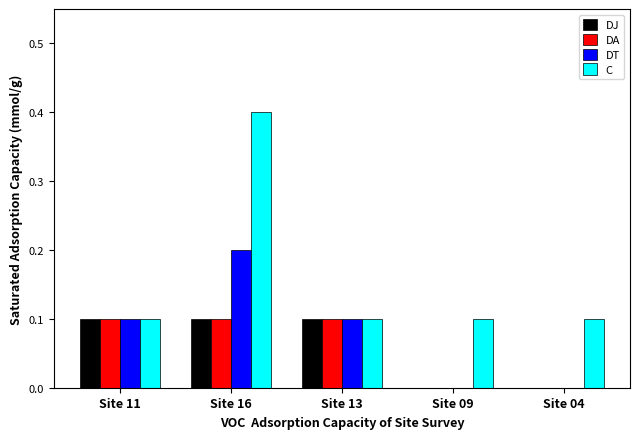

The DT series shows 0.1 at Site 04. True or false?

False